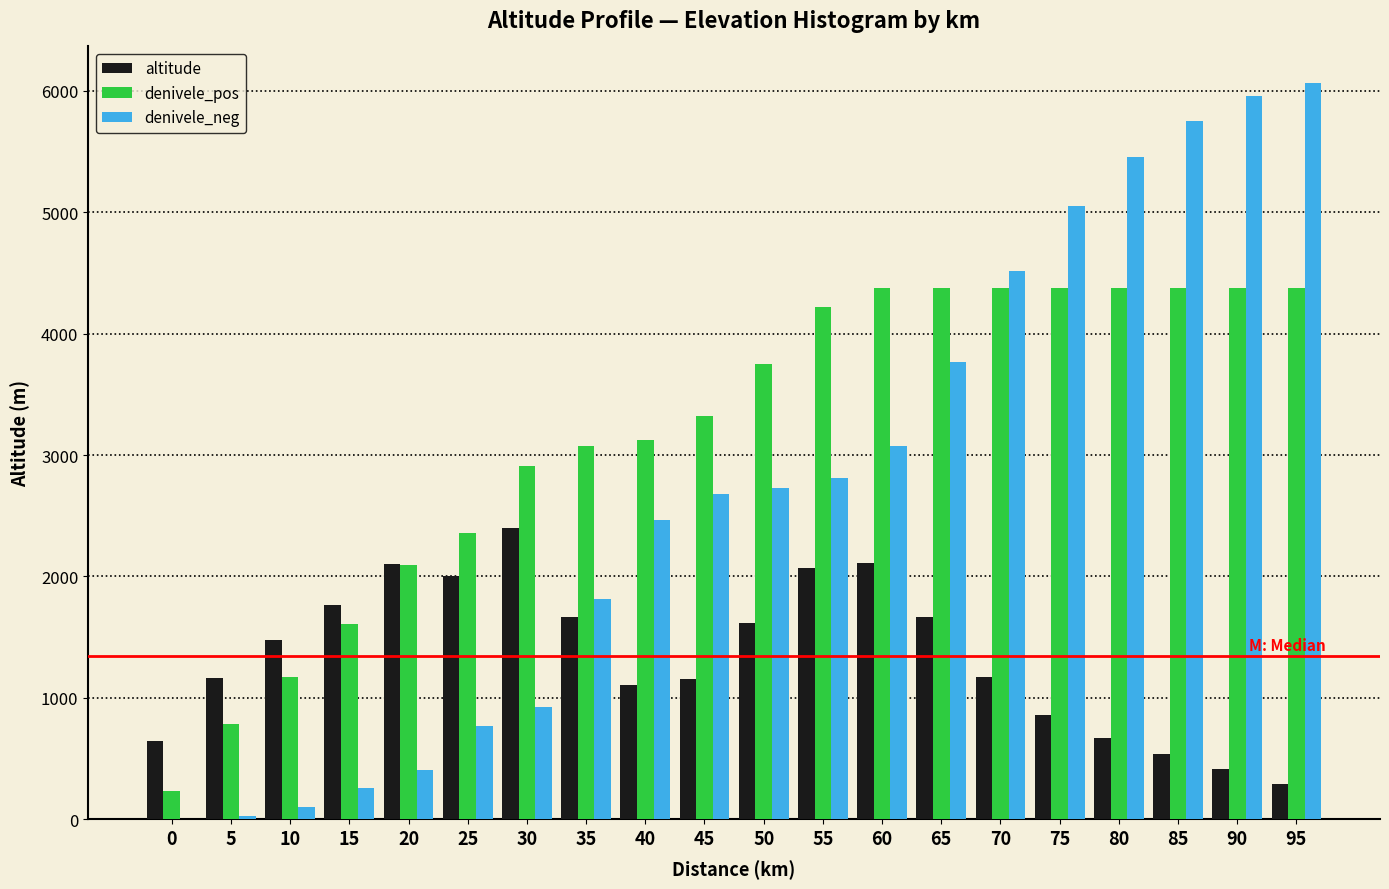

What is the sum of all denivele_neg values?

54612.9